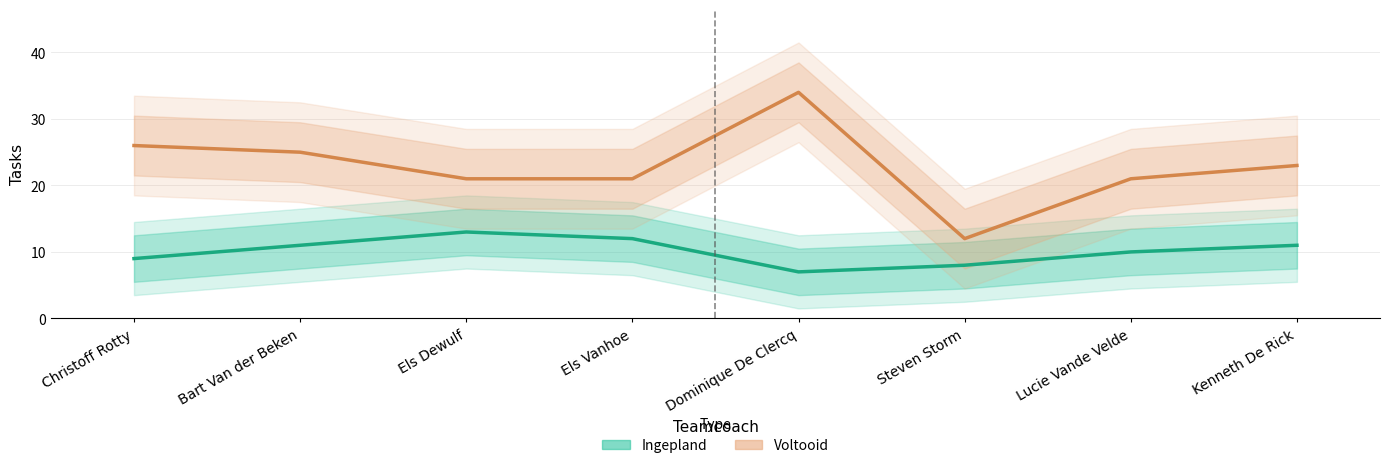

What is the sum of all Voltooid values?

183